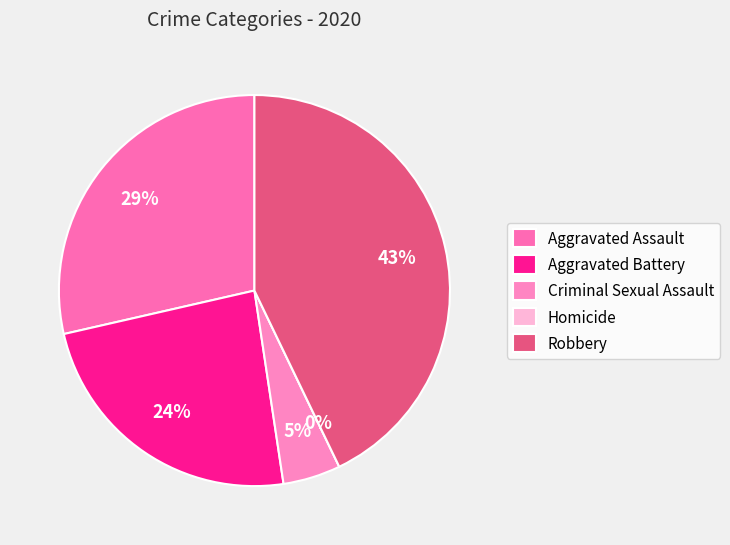

Count the number of slices in the pie.

5